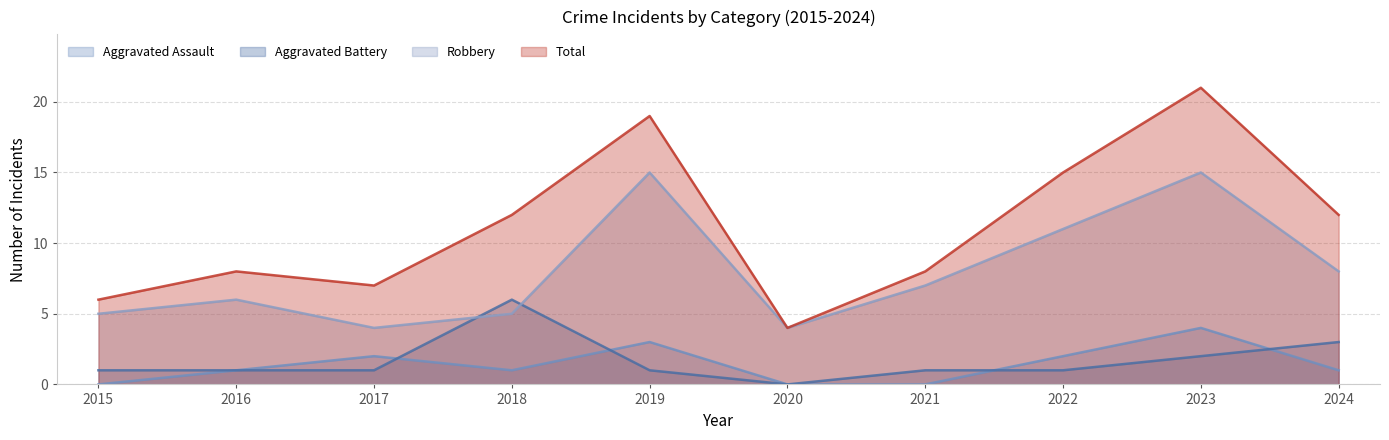

Count the Aggravated Battery values in the range 1 to 2.

7